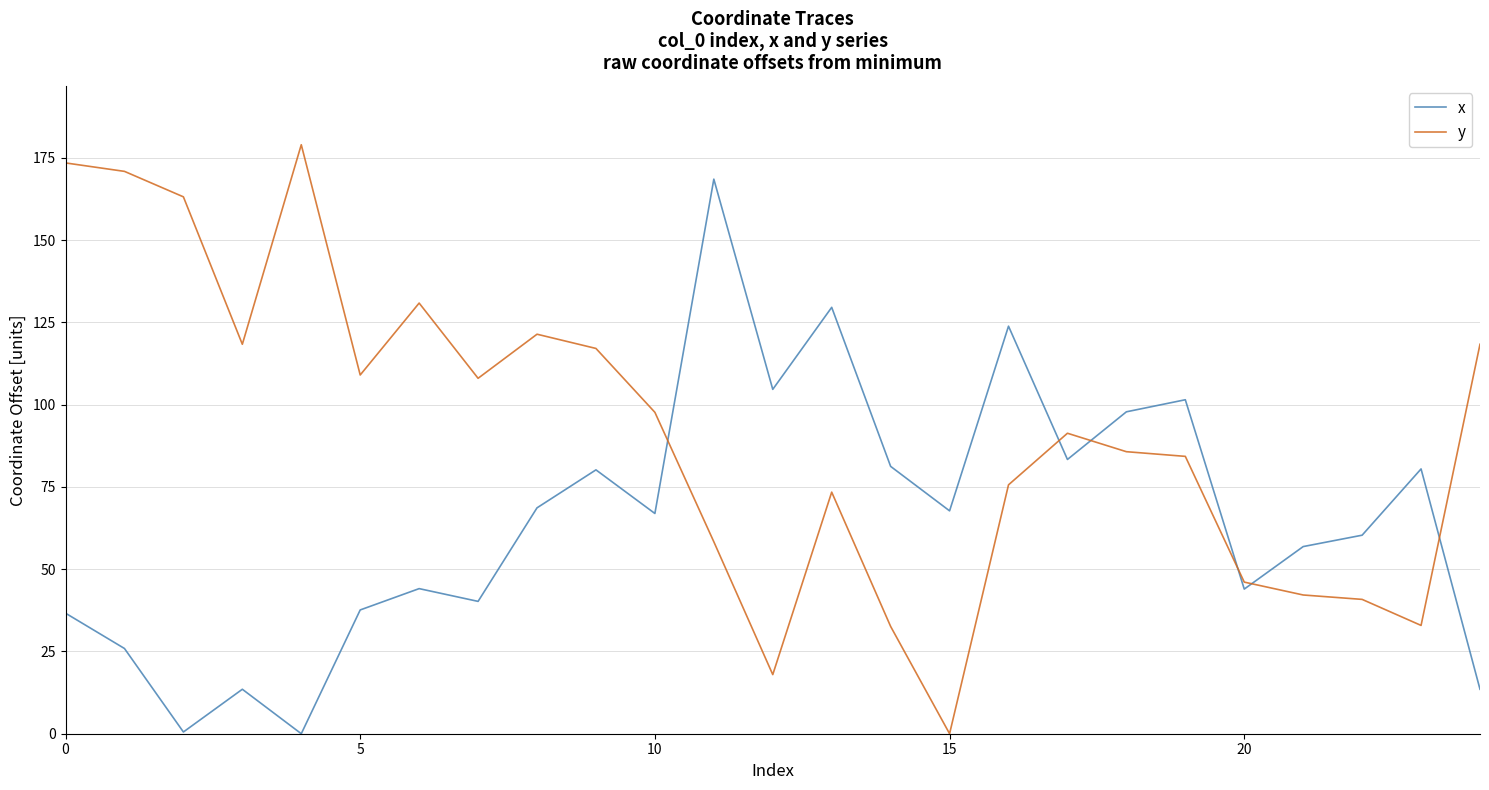

List the series in order of their peak value, highest first.

y, x